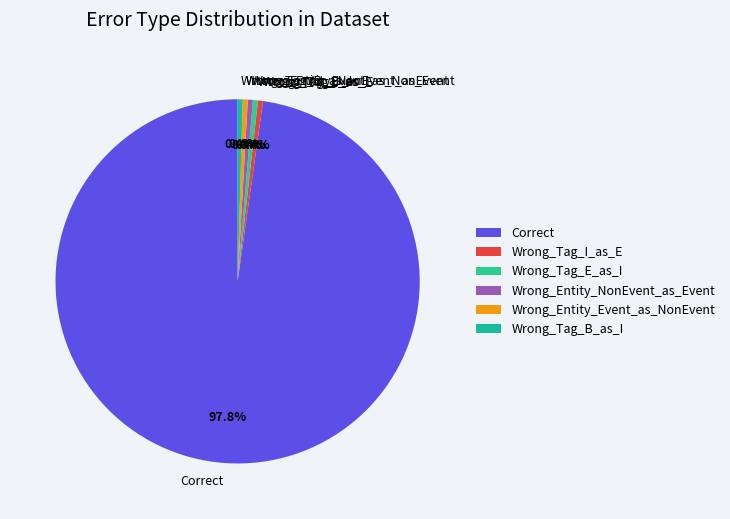

Which category accounts for the majority?

Correct